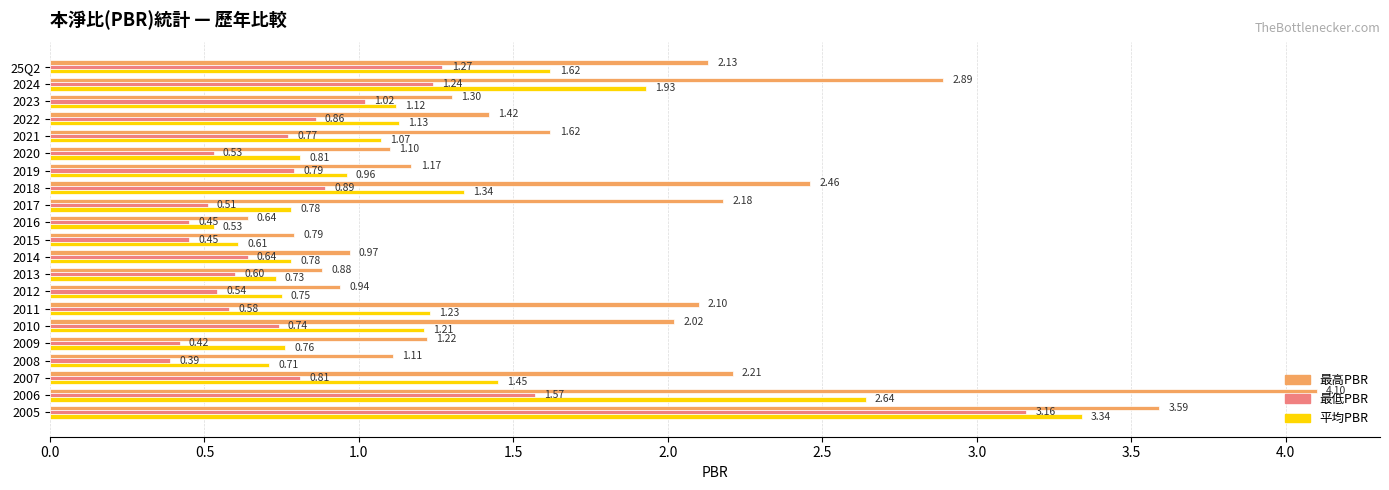

What are all the series names shown in the legend?

最高PBR, 最低PBR, 平均PBR